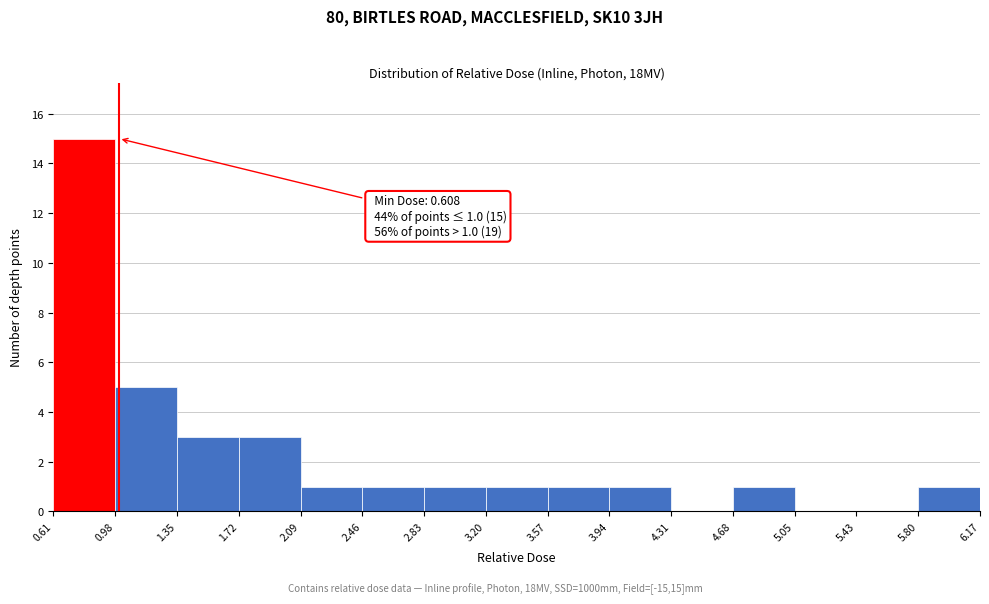

Over which range of the x-axis is the bar tallest?

0.61 to 0.98